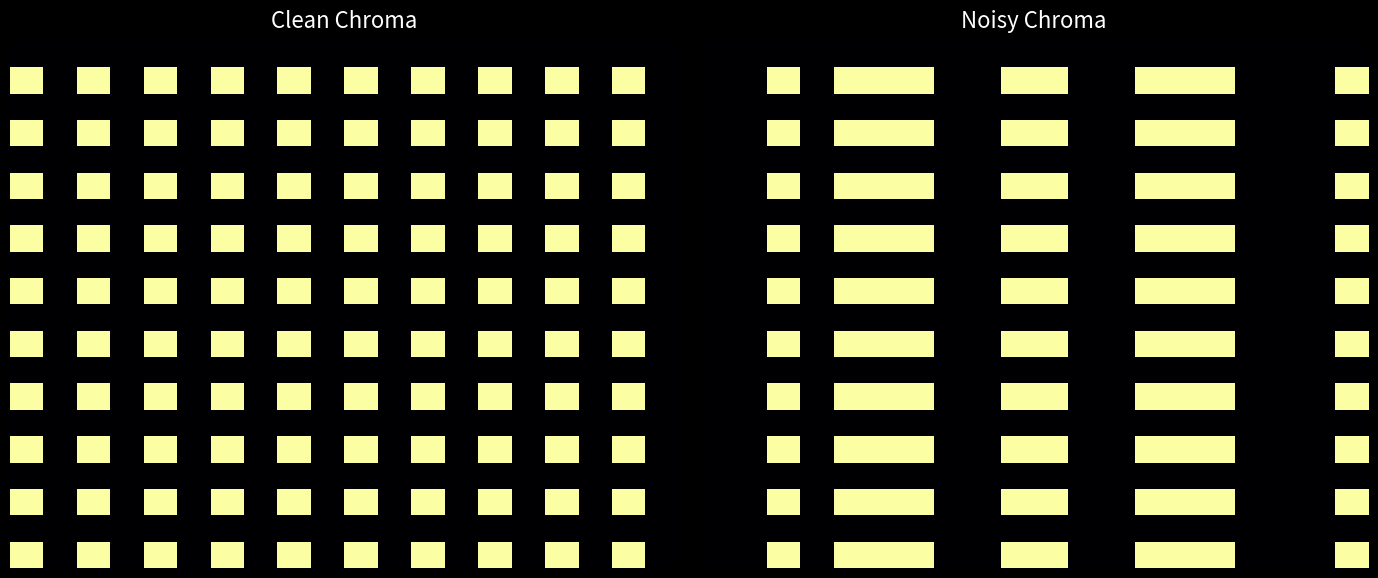

What is the maximum value shown in the chart?

1